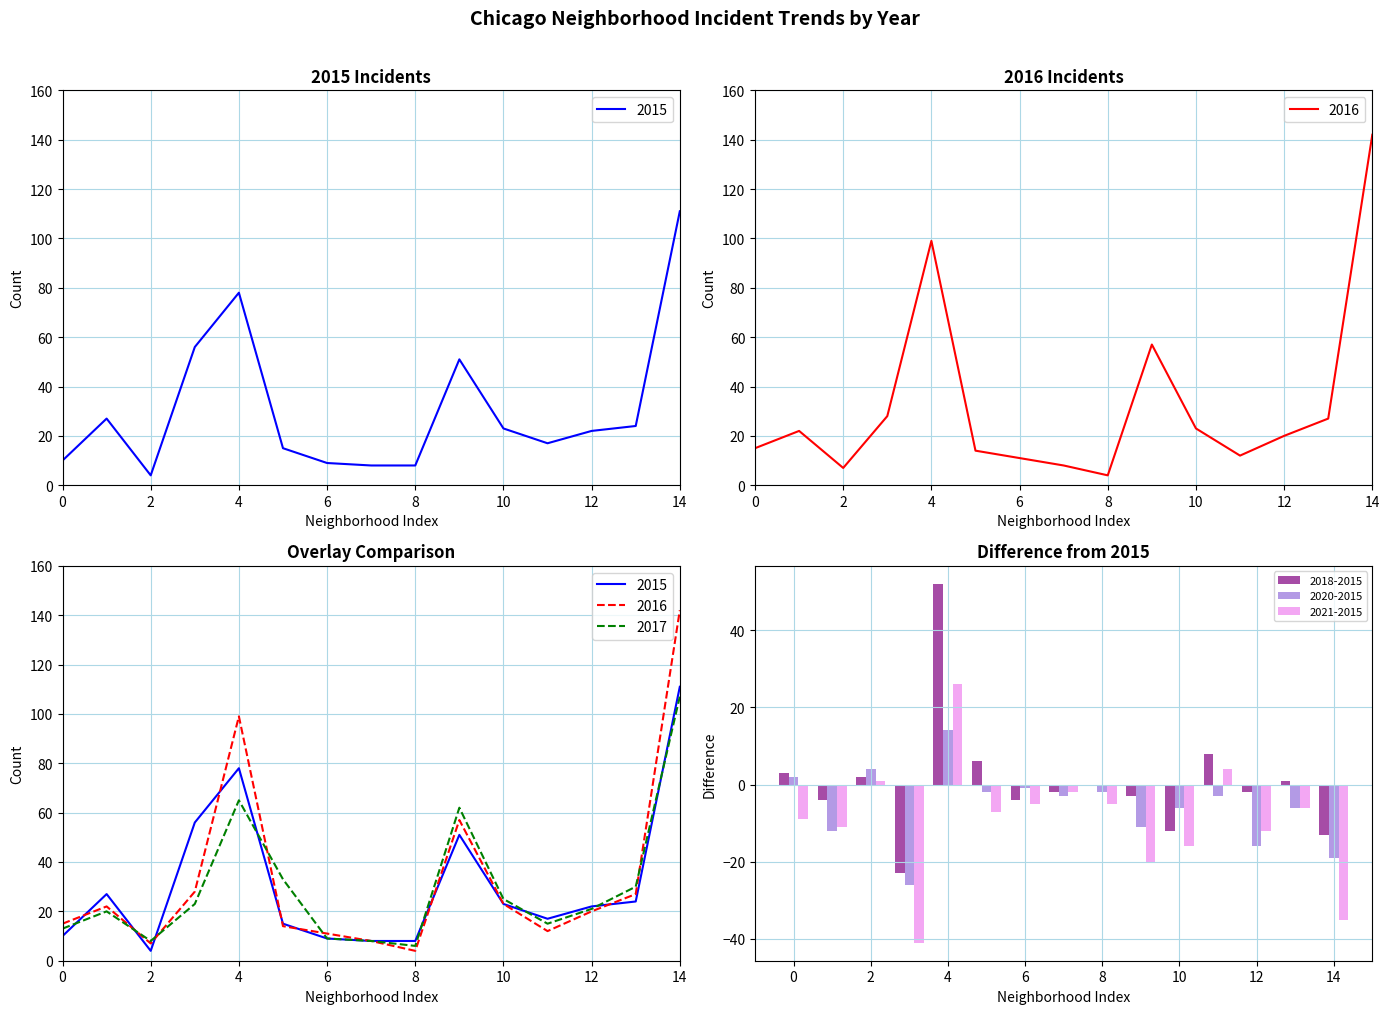

Rank the series by their maximum value, from lowest to highest.

2017, 2015, 2016